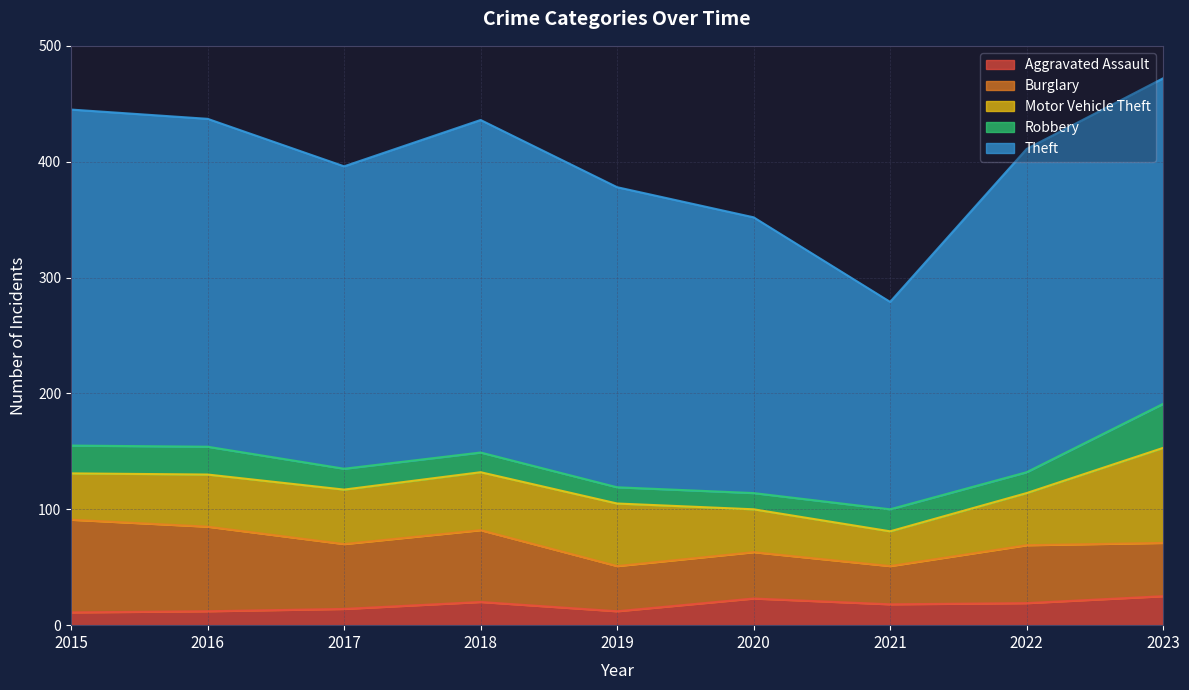

What is the smallest value displayed?

11